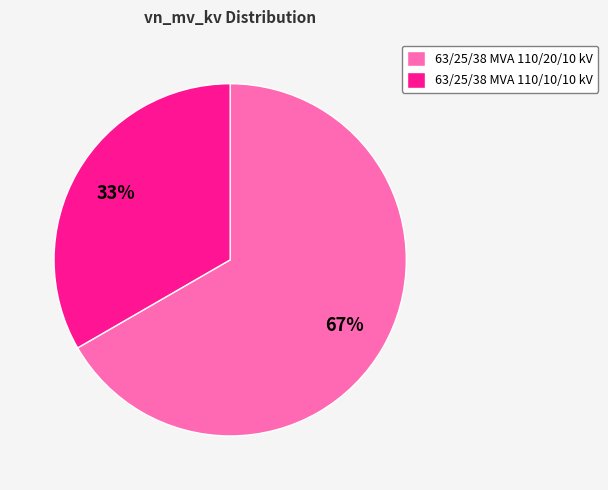

To the nearest percent, what is the combined percentage of 63/25/38 MVA 110/20/10 kV and 63/25/38 MVA 110/10/10 kV?

100%